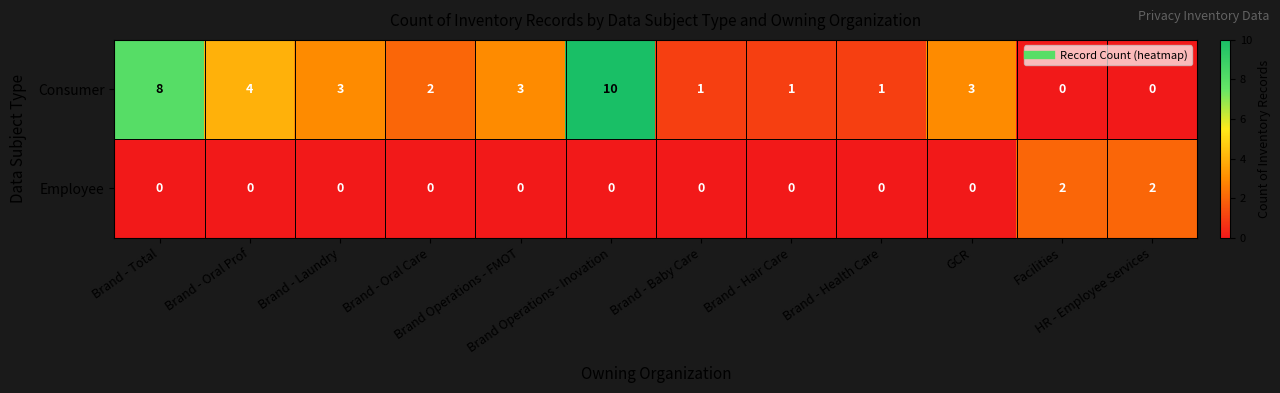

What is the difference between the second highest and minimum values in the Consumer series?

8